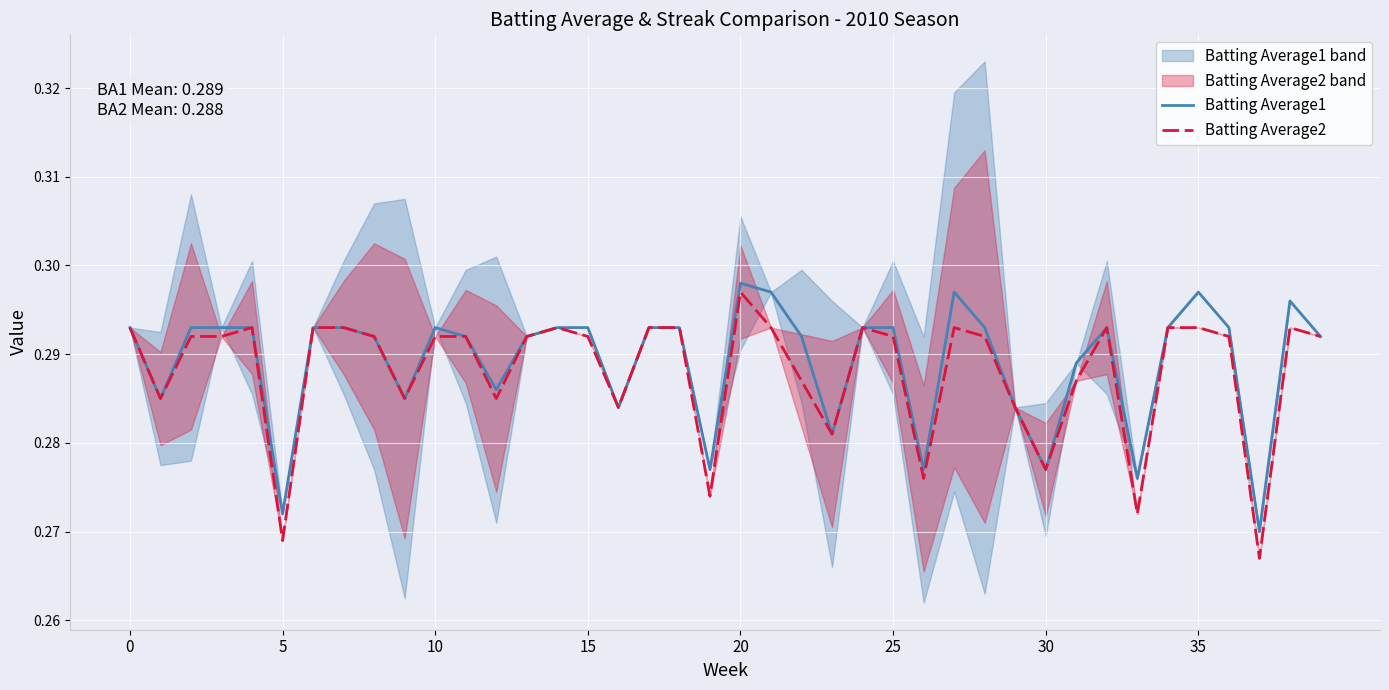

List the series in order of their peak value, lowest first.

Batting Average2, Batting Average1